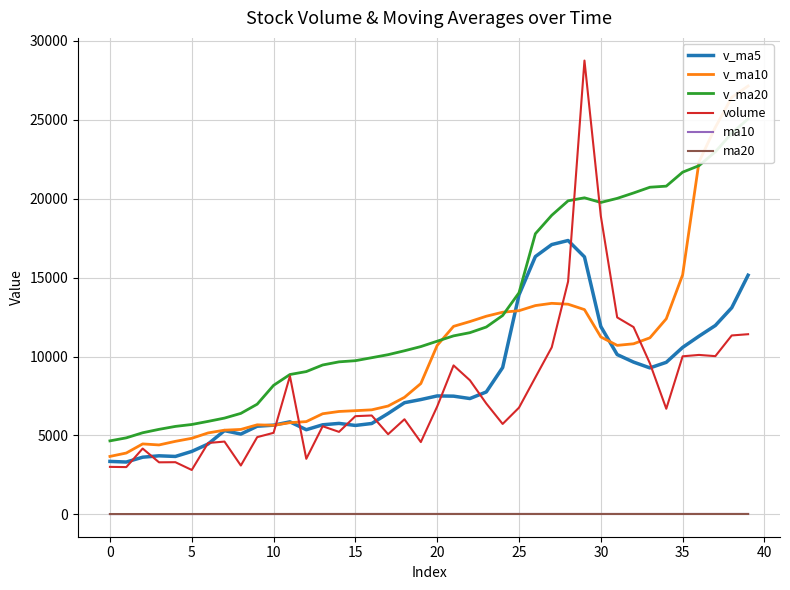

What is the approximate value of volume at 26?

8677.2